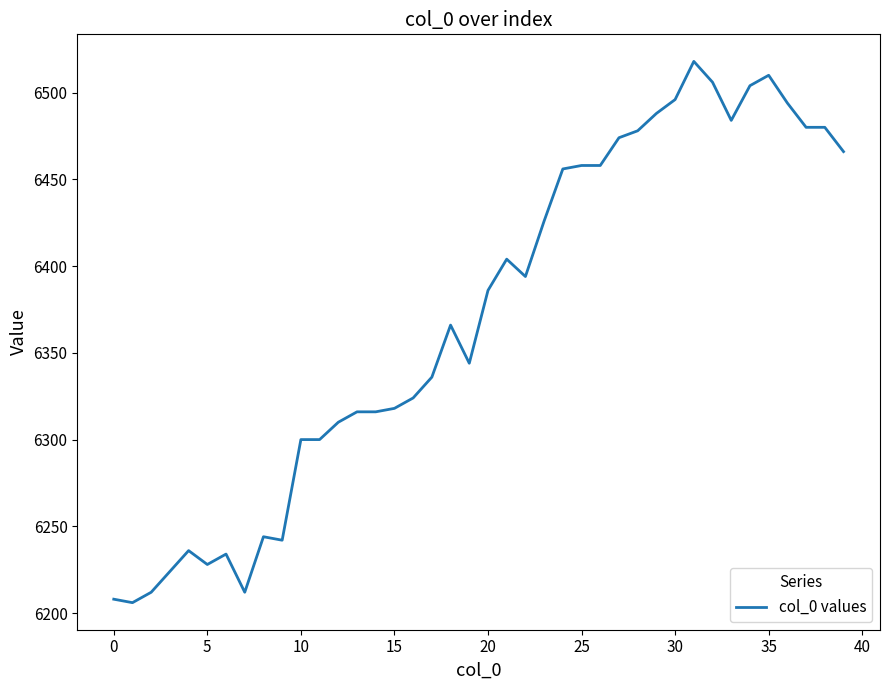

What is the difference between the maximum and second lowest values?

310